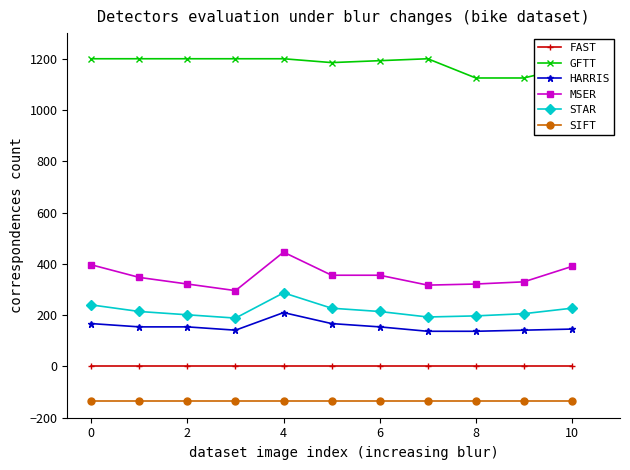

Which series has the largest range (max minus min)?

MSER